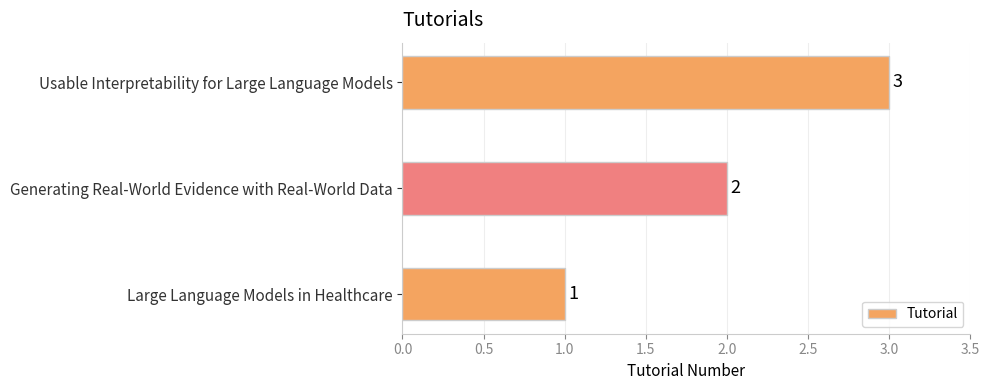

Rank the categories by value from lowest to highest.

Large Language Models in Healthcare, Generating Real-World Evidence with Real-World Data, Usable Interpretability for Large Language Models